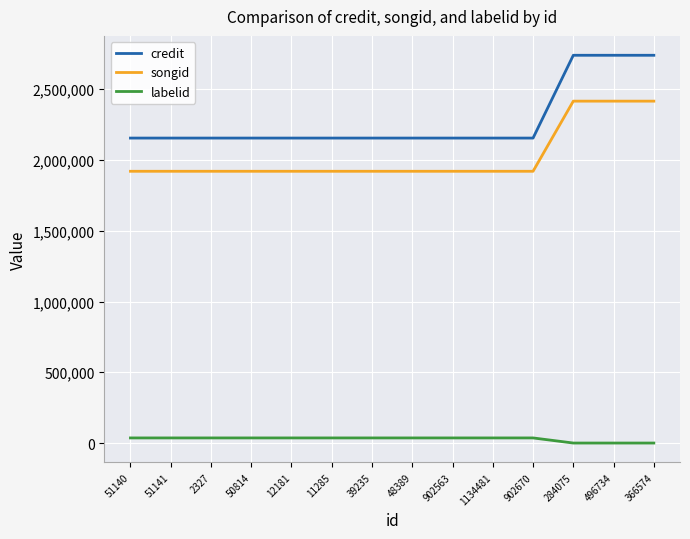

Is the value of labelid at 39235 greater than the value of songid at 12181?

No